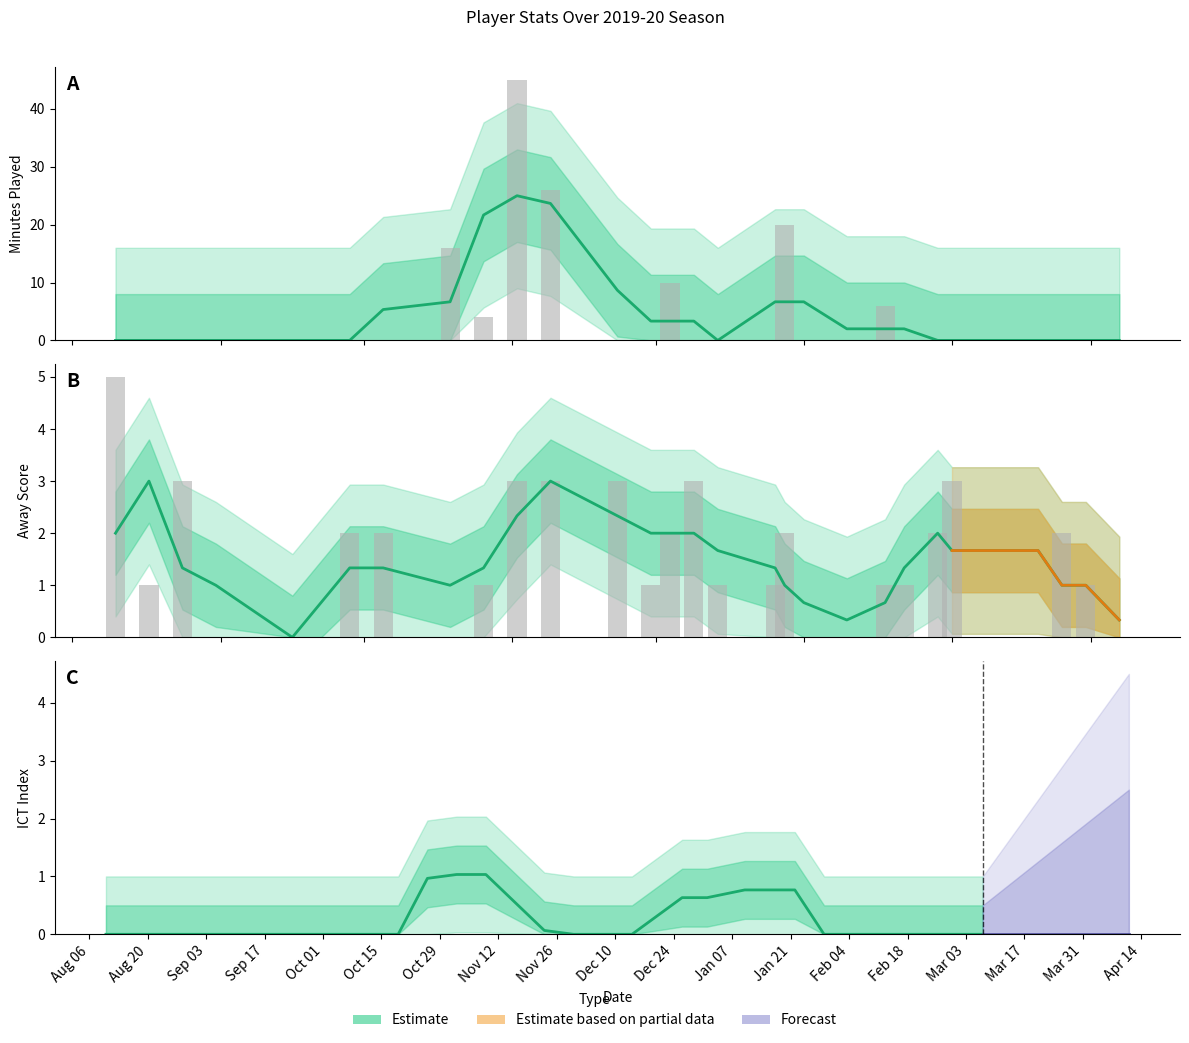

How many bars are there in total?

29